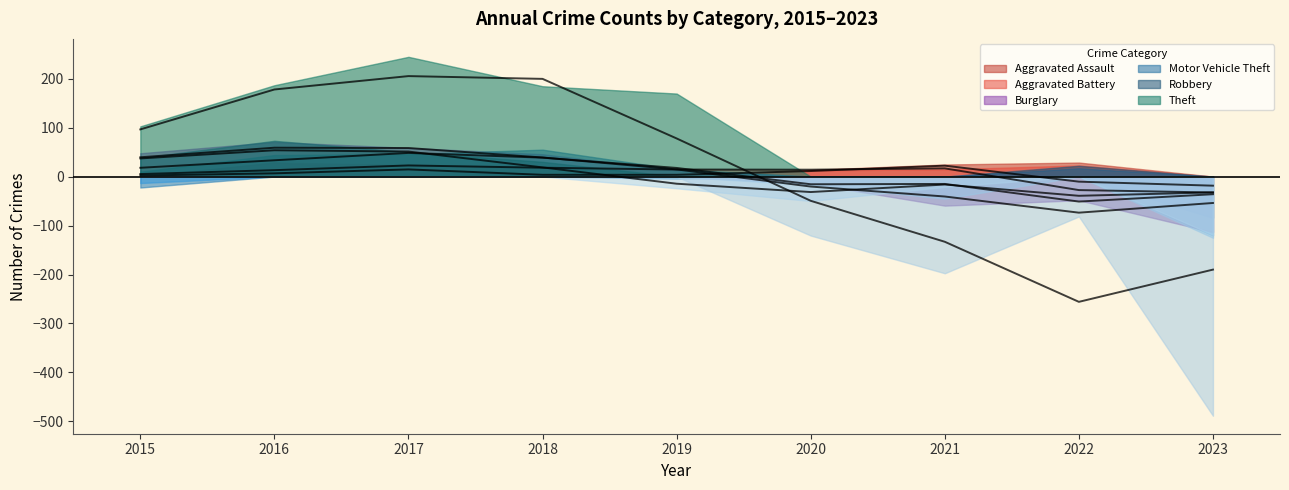

The value of Motor Vehicle Theft at 2018 is 355. True or false?

False